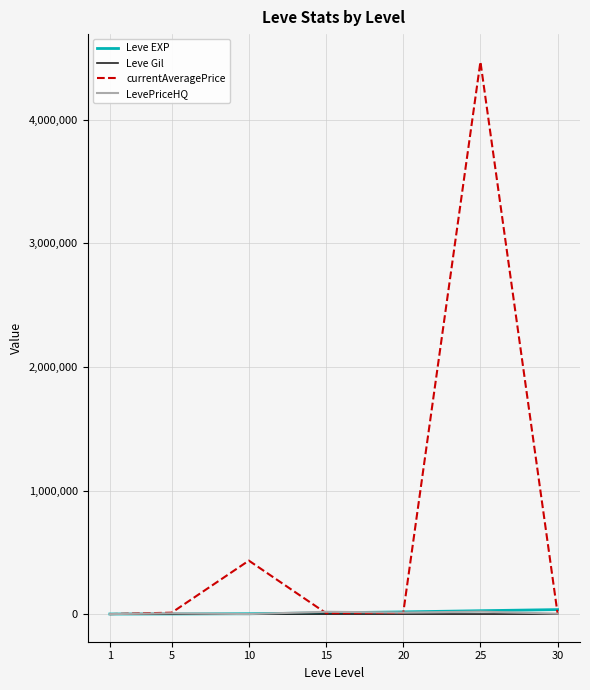

Does the chart display data point markers on the line(s)?

No